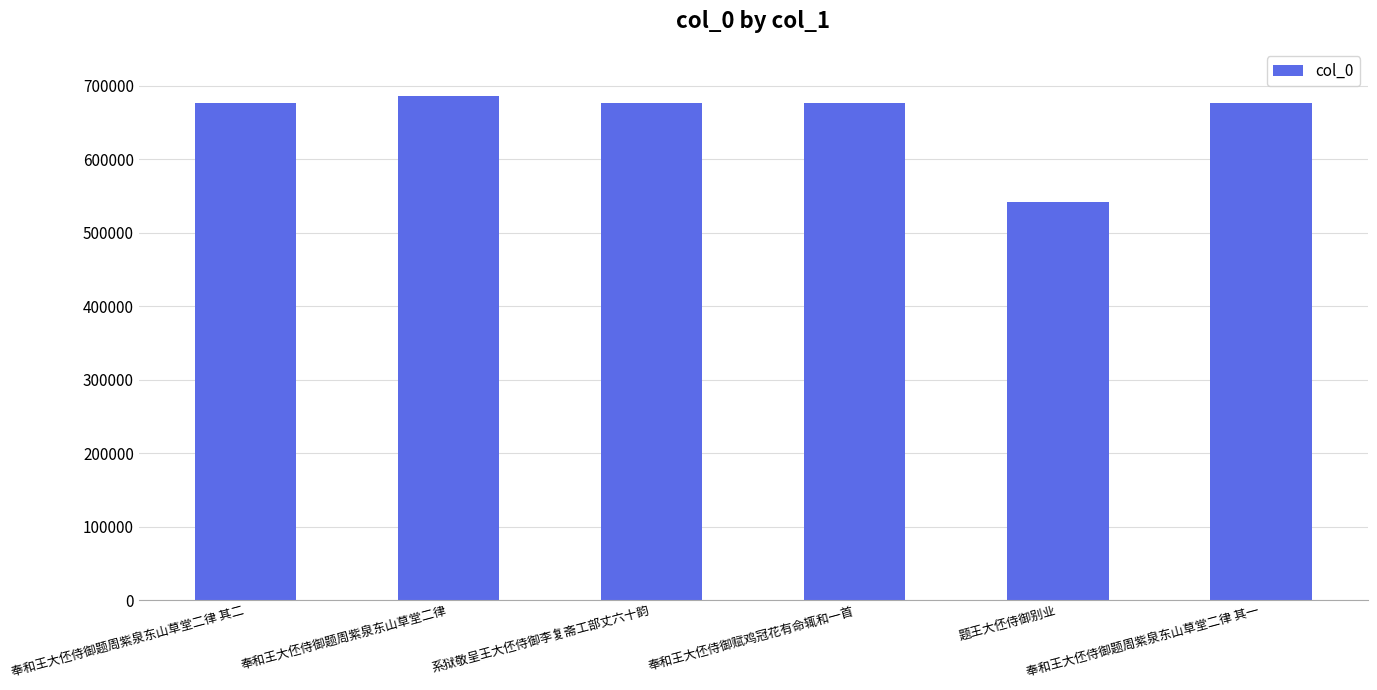

The value at 奉和王大伾侍御题周紫泉东山草堂二律 其二 is 676938. True or false?

True